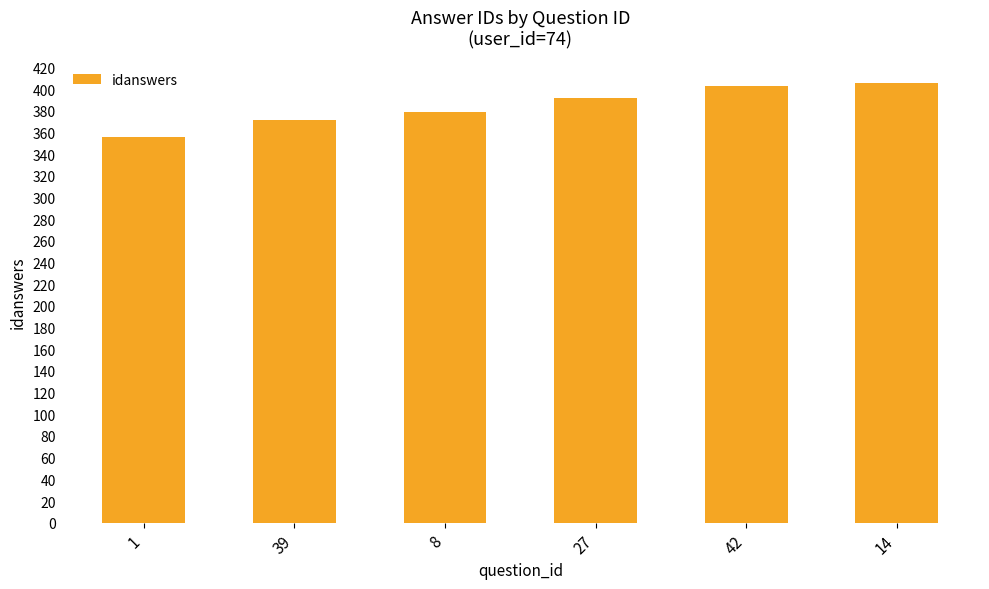

Approximately how many times larger is the value at 42 compared to 1?

1.1